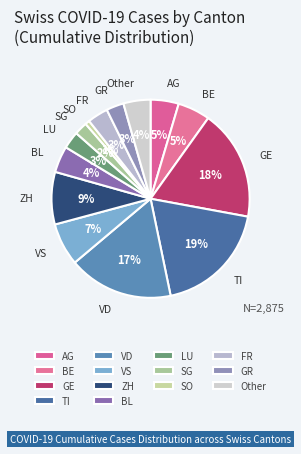

Is VD the majority of the pie?

No